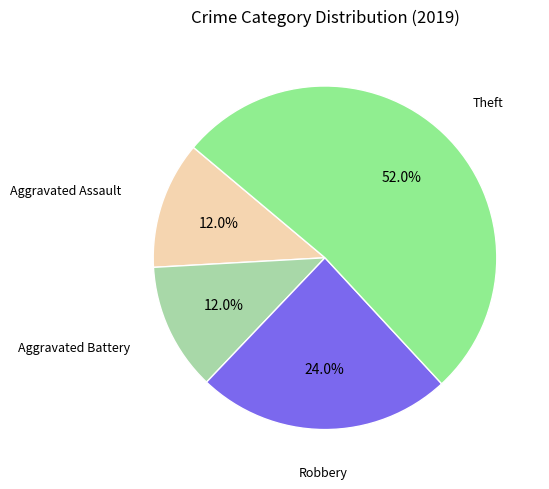

Does any single category account for the majority?

Yes